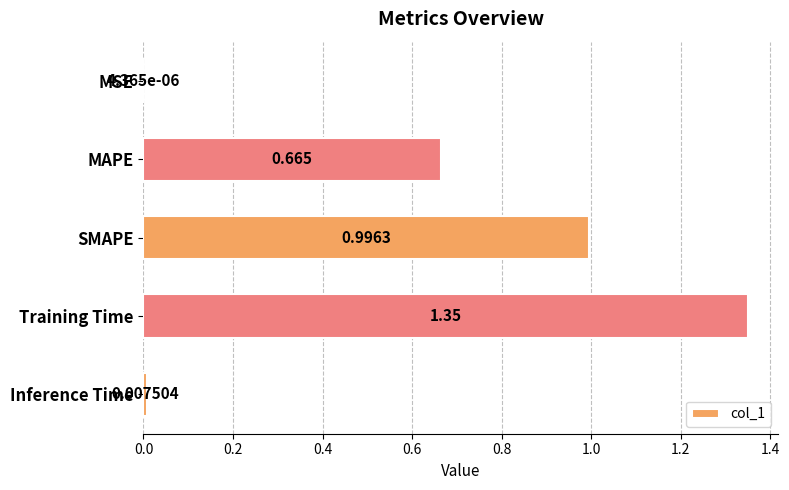

At which label is the value closest to 0?

MSE